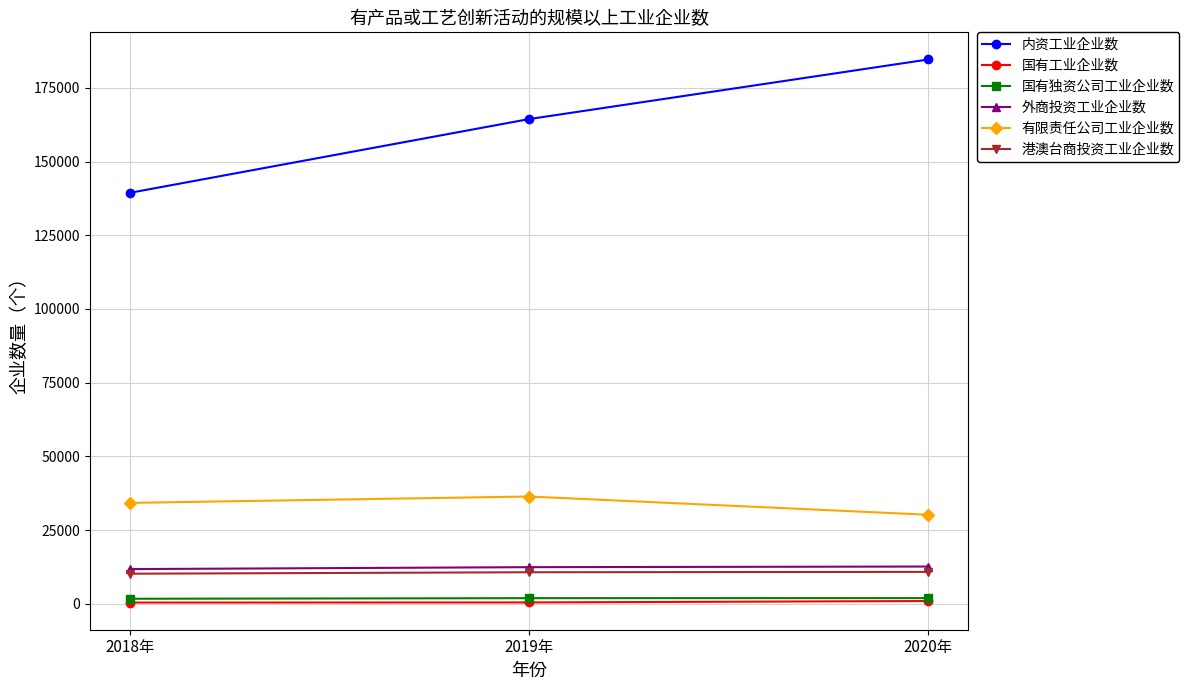

What position from the right is 2018年?

3